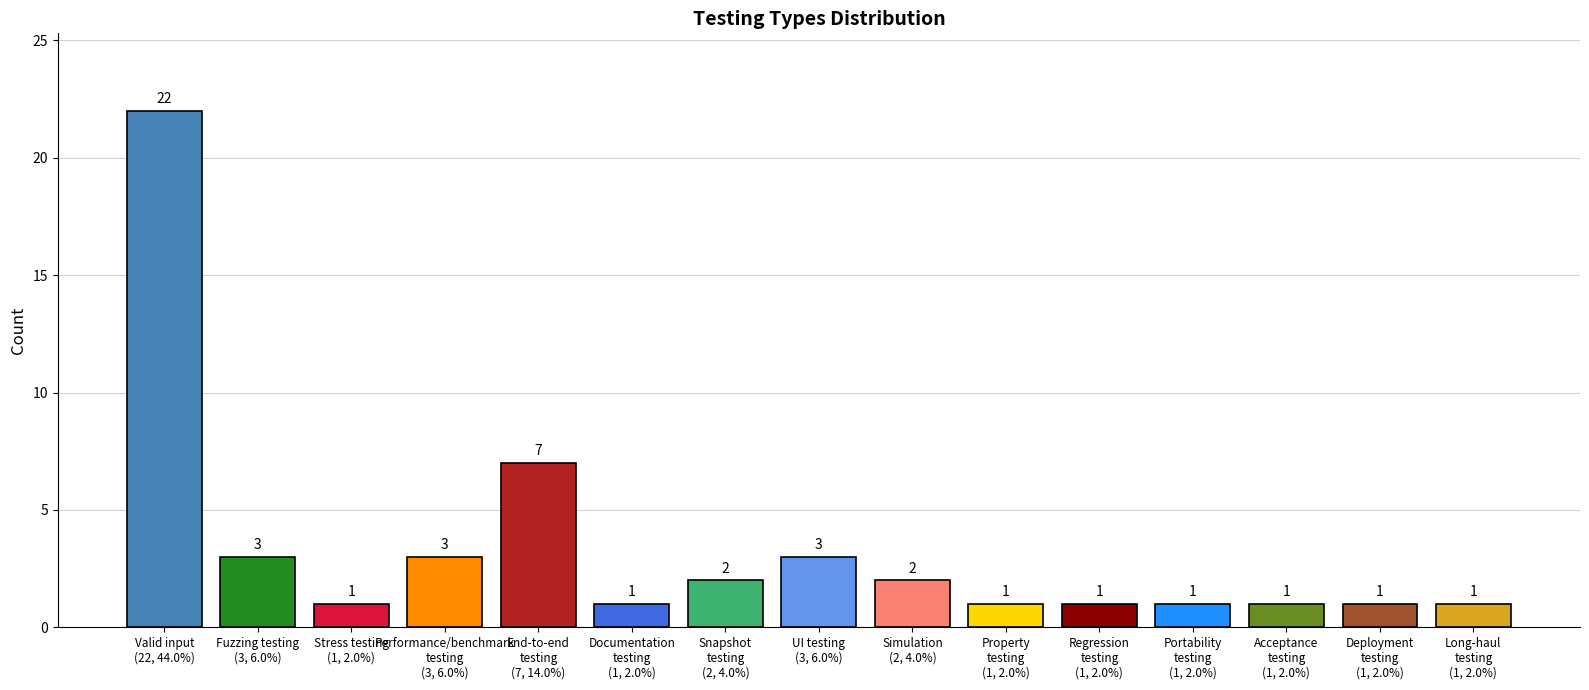

The chart shows a value of 2 at Acceptance
testing
(1, 2.0%). True or false?

False